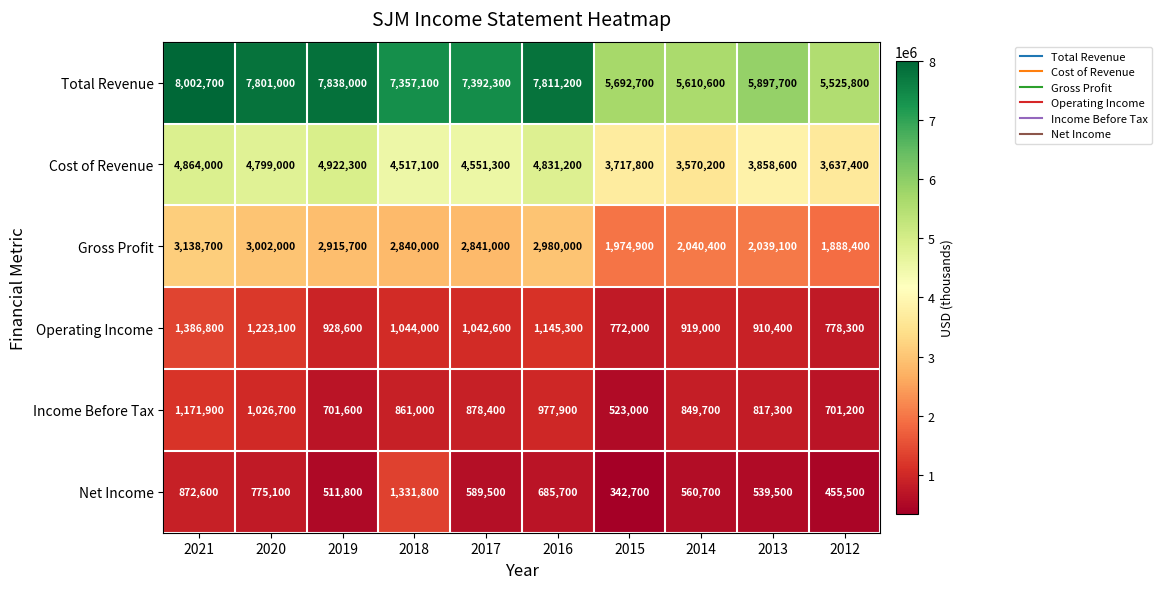

What is the total value across all series at 2013?

14062600